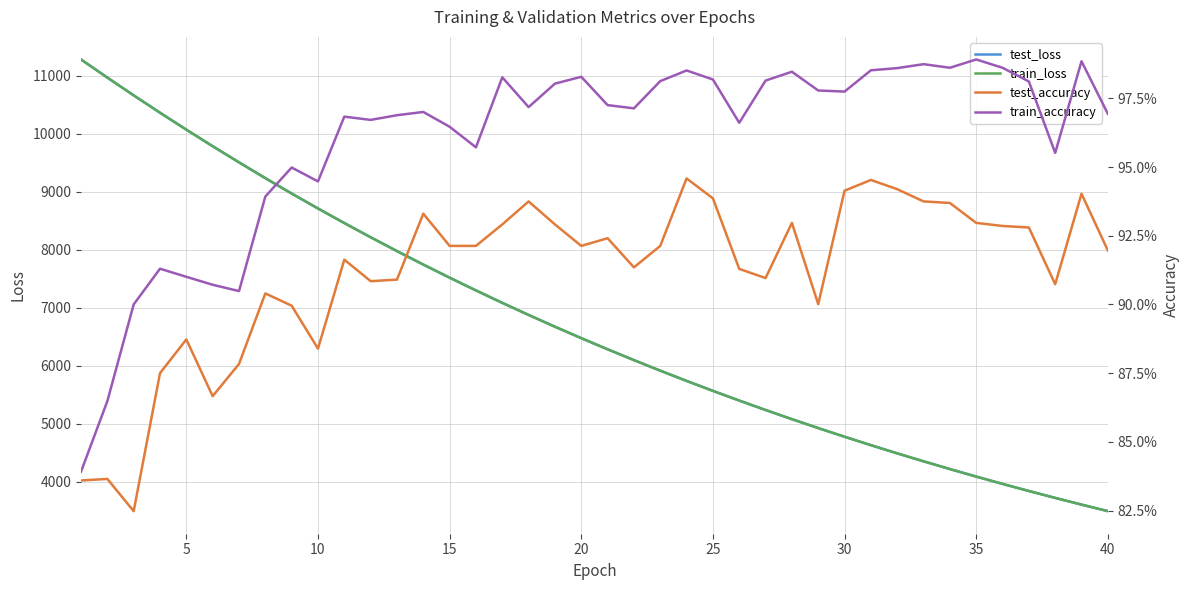

What is the minimum value for test_loss?

3492.6